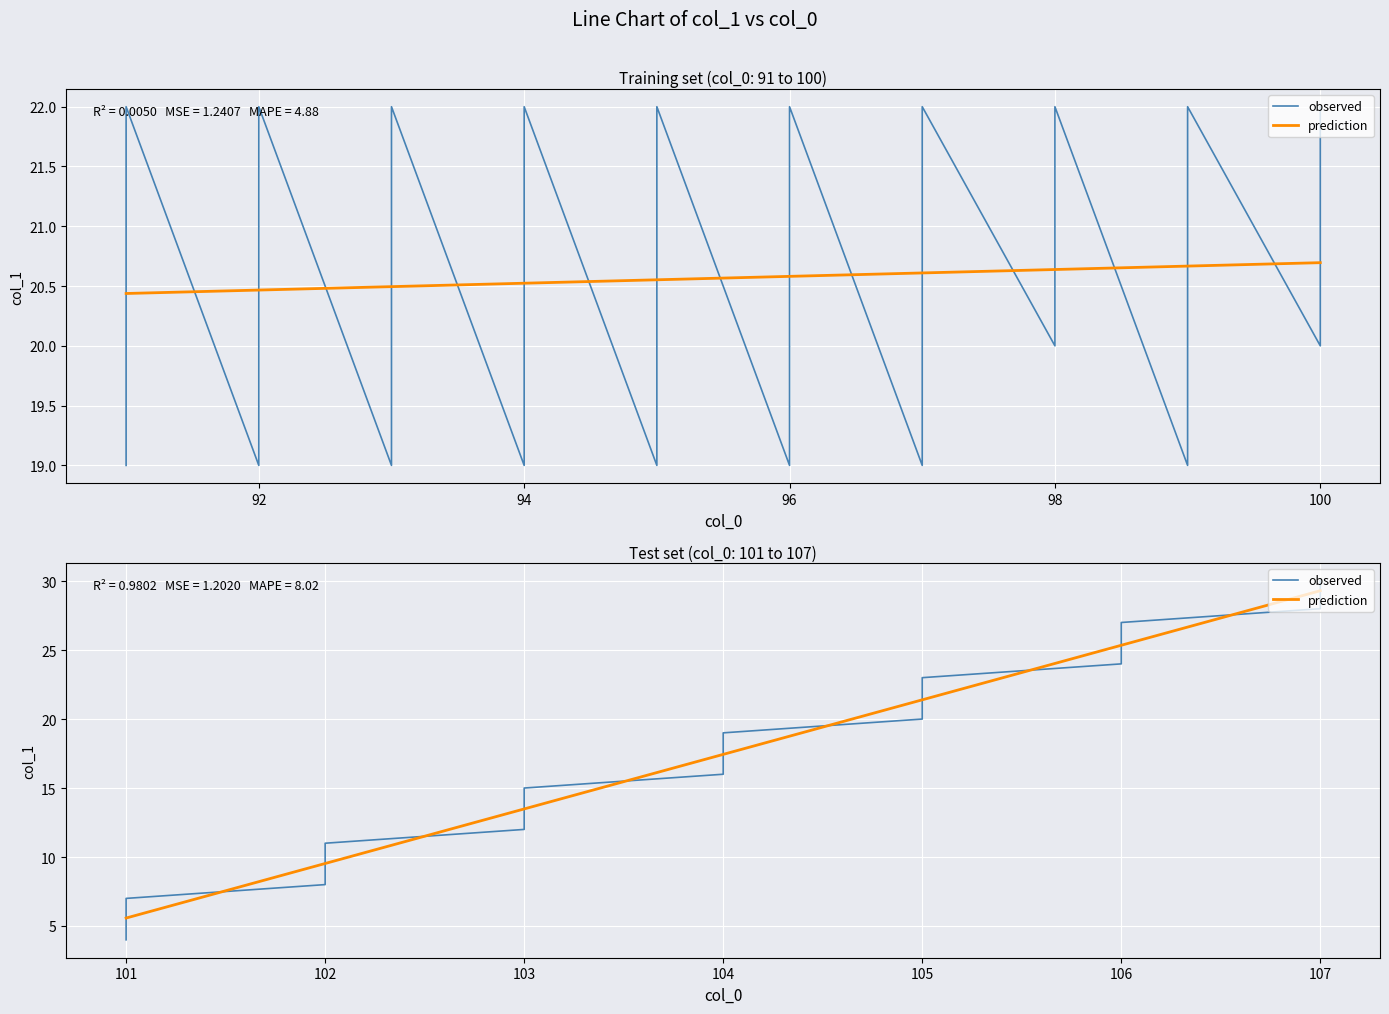

Which has a higher value, 106 or 102?

106